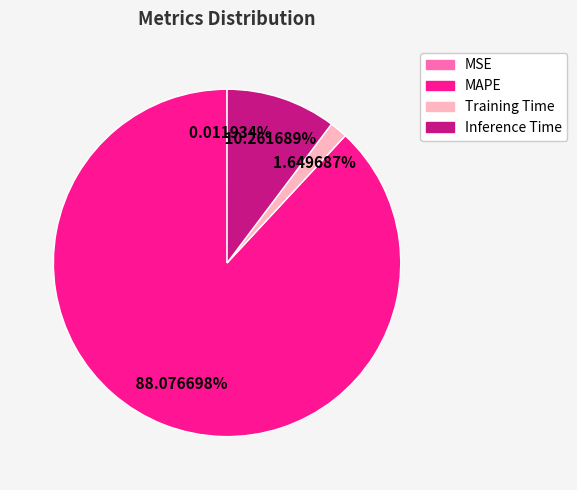

Which category has the biggest portion of the pie?

MAPE